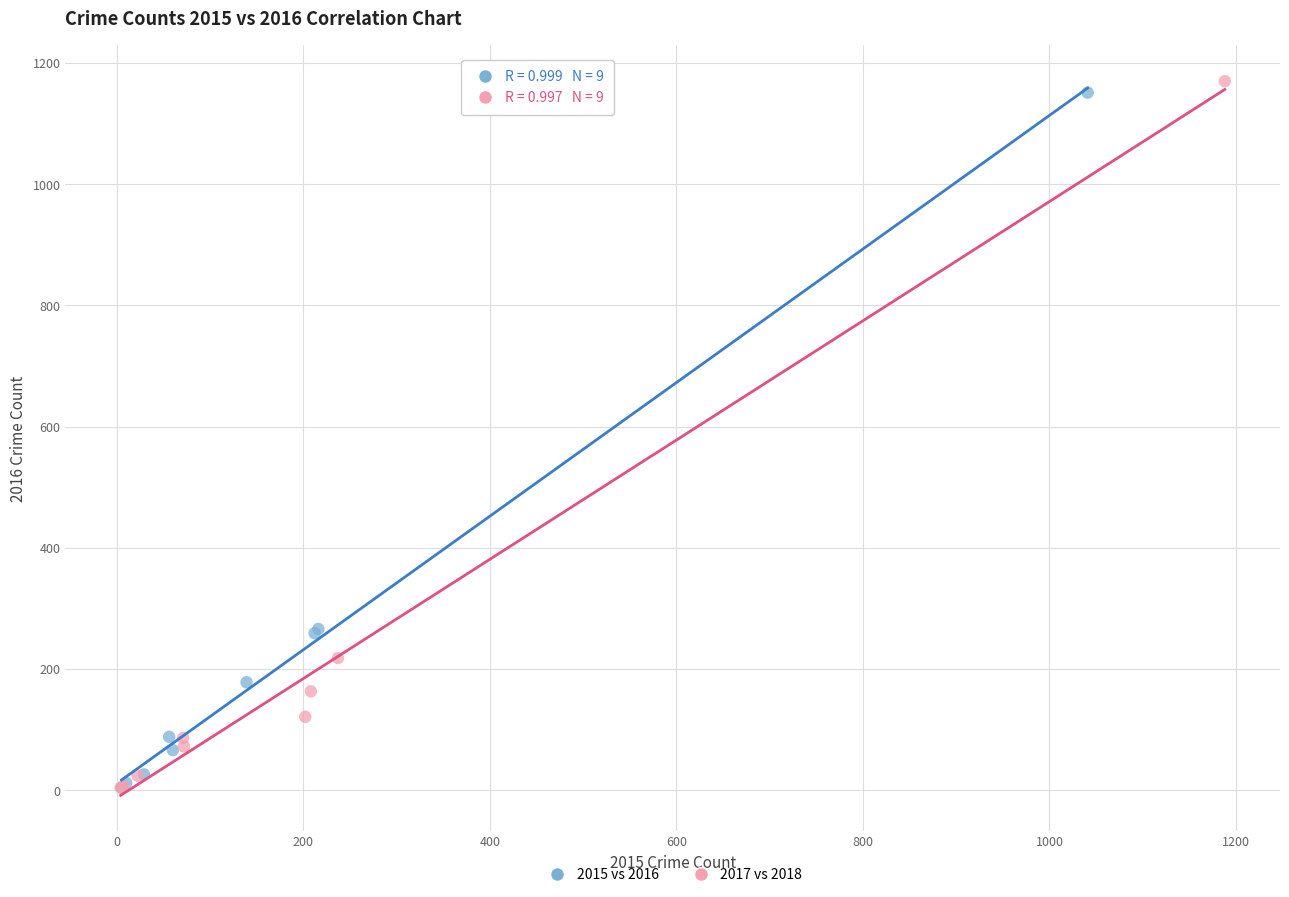

Which series has the widest spread of Y values?

2017 vs 2018